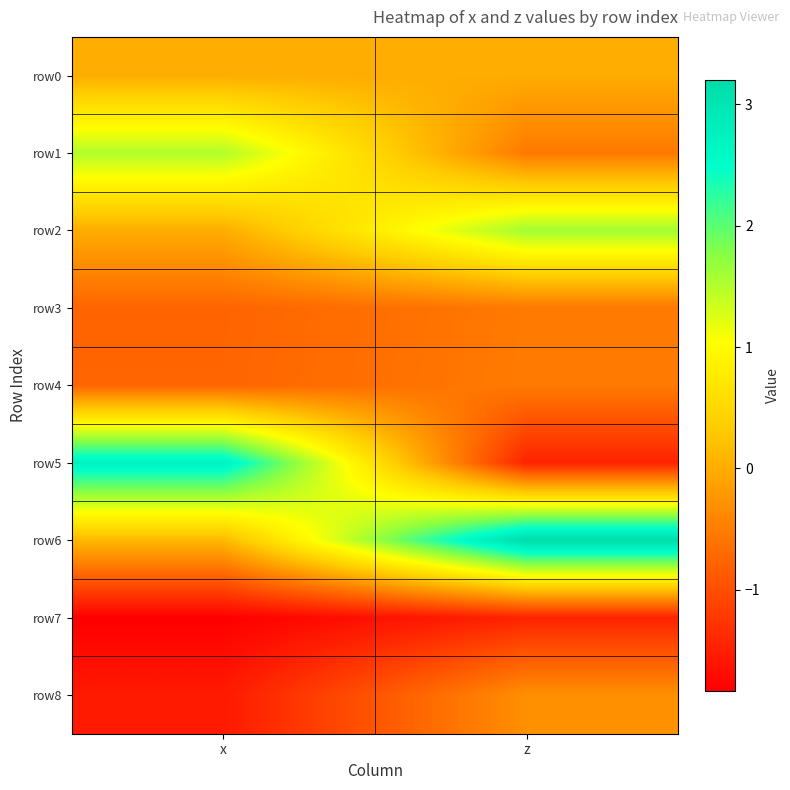

Which series has the largest range (max minus min)?

row5